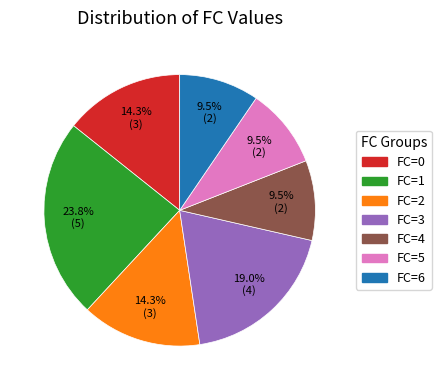

Approximately how many times larger is the value at FC=4 compared to FC=2?

0.7